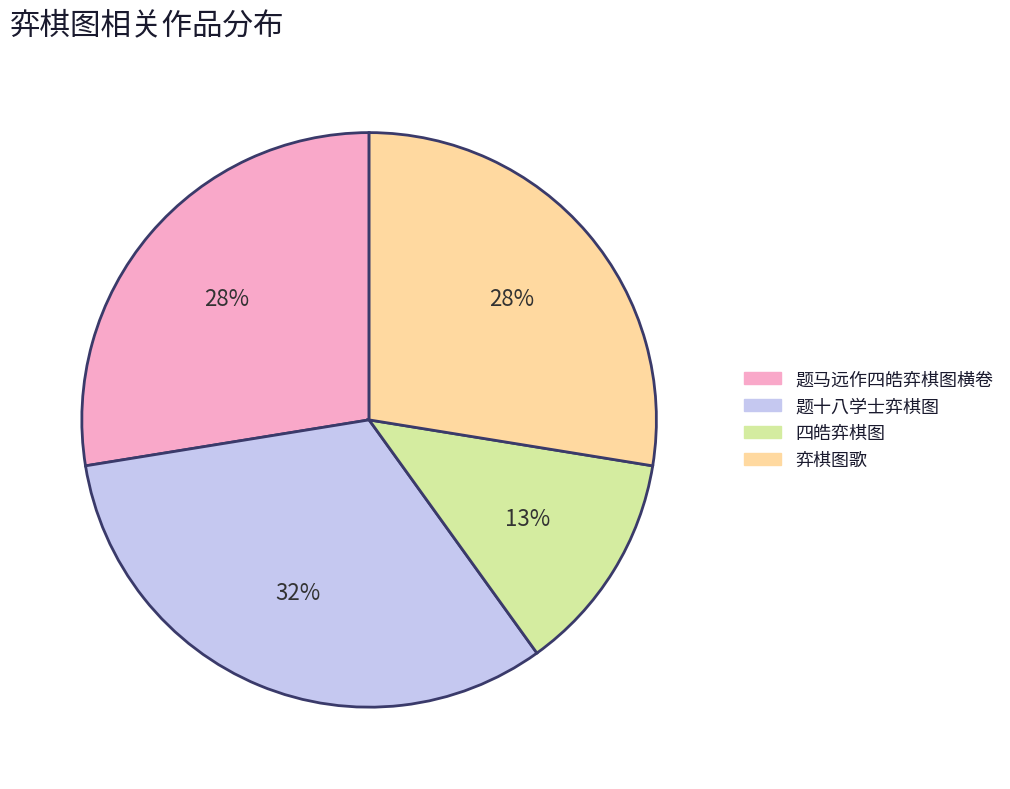

Does any single category account for the majority?

No